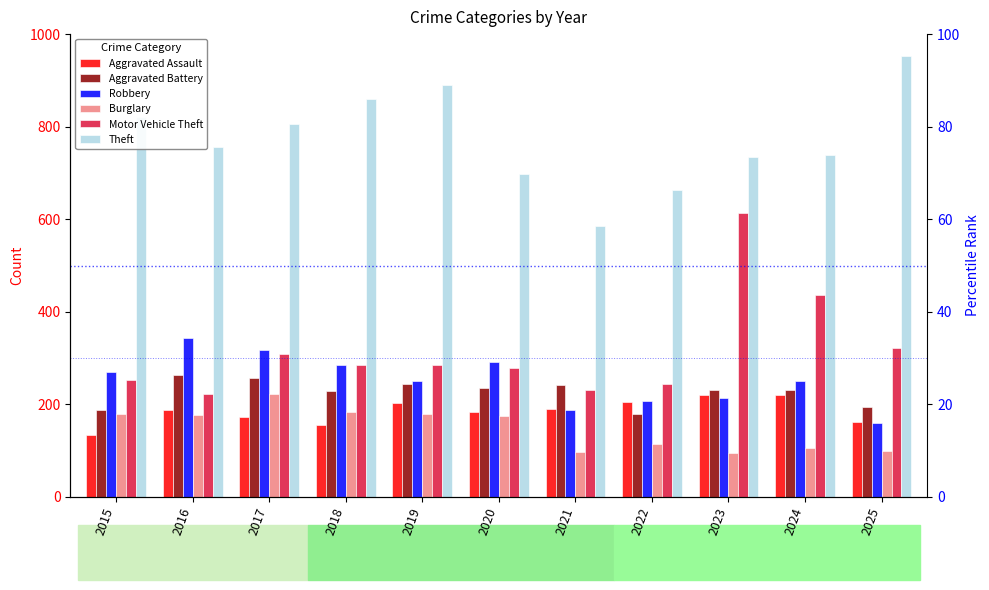

Does the chart contain stacked bars?

No